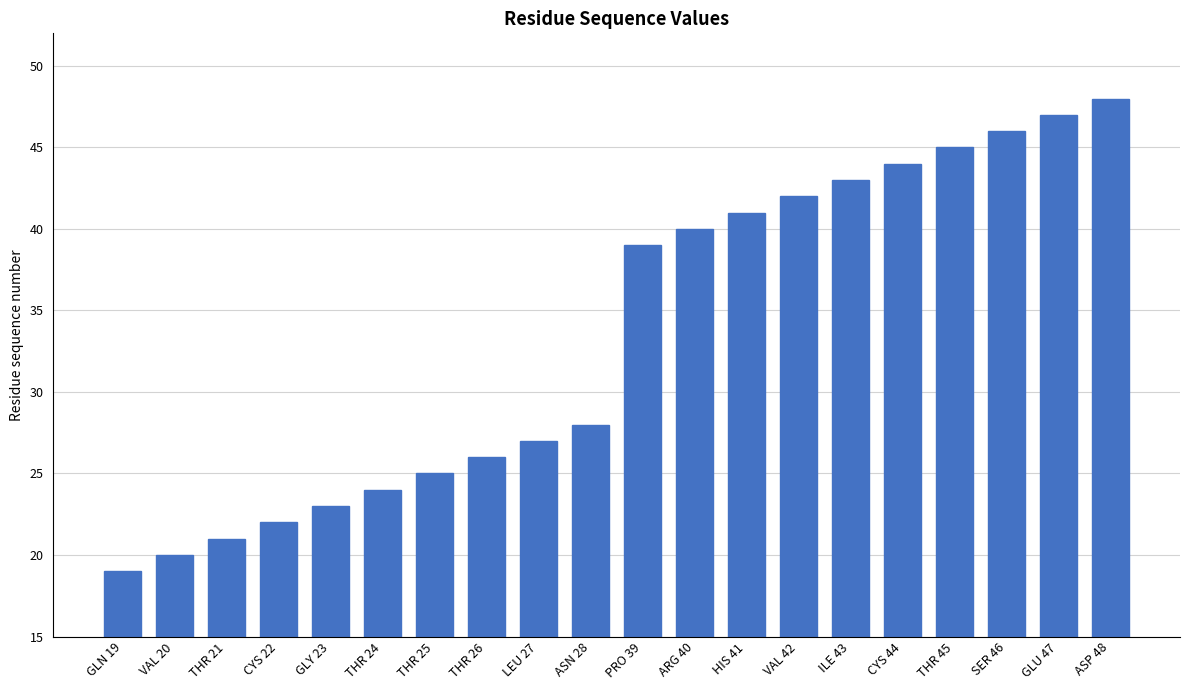

Rank the categories by value from highest to lowest.

ASP 48, GLU 47, SER 46, THR 45, CYS 44, ILE 43, VAL 42, HIS 41, ARG 40, PRO 39, ASN 28, LEU 27, THR 26, THR 25, THR 24, GLY 23, CYS 22, THR 21, VAL 20, GLN 19